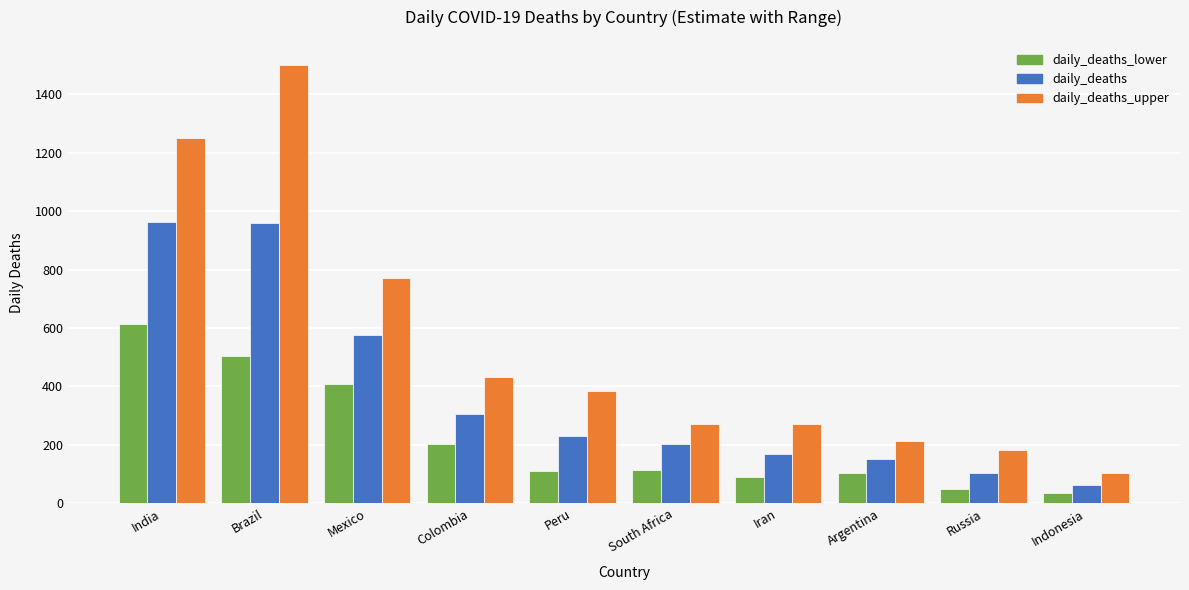

What is the difference between the highest and lowest values at Argentina?

109.0